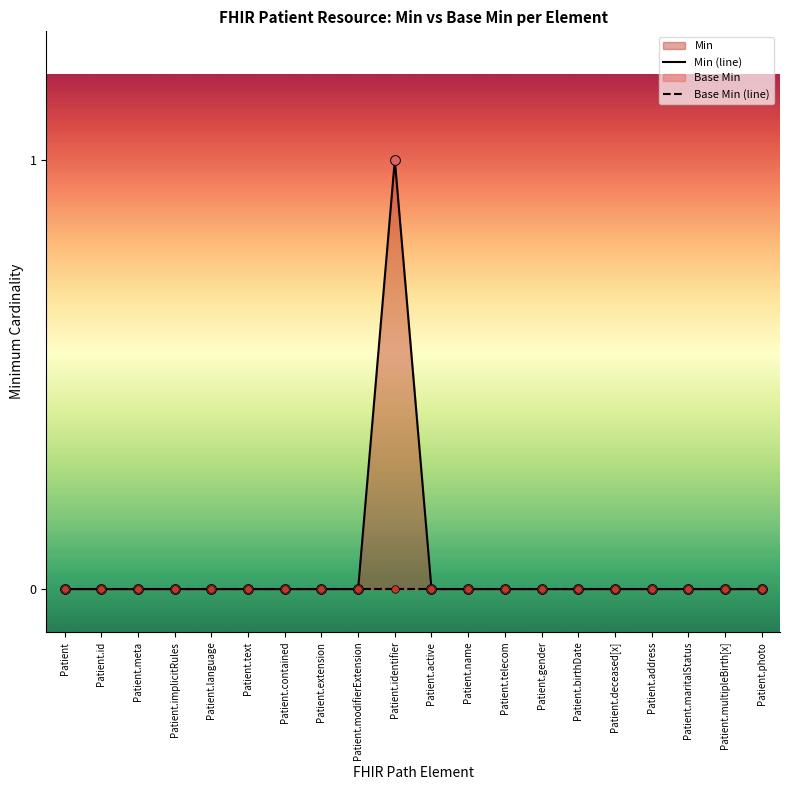

At how many categories does at least one series exceed 0?

1